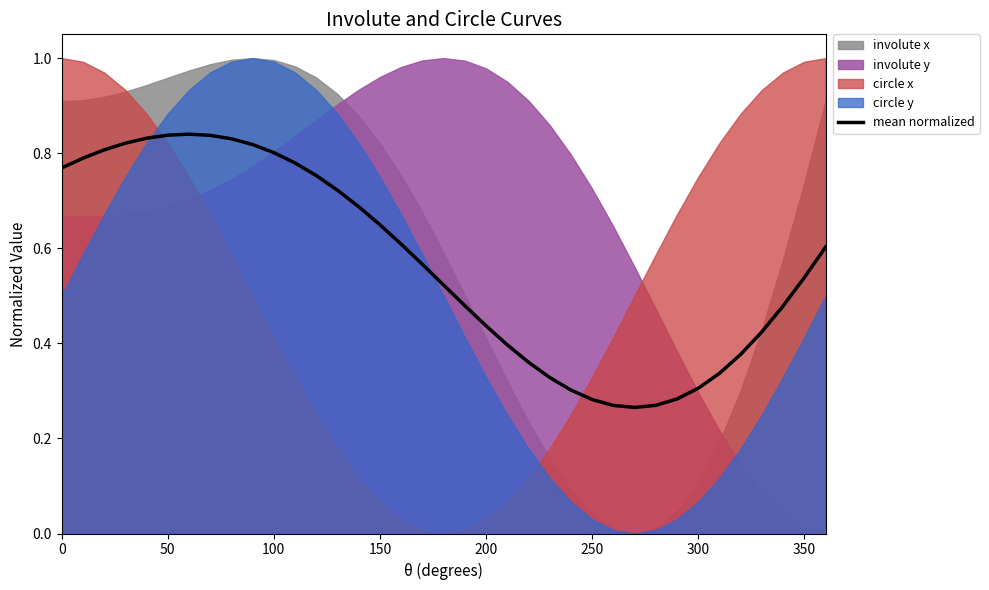

Is it true that mean normalized equals 0.5 at 250?

False